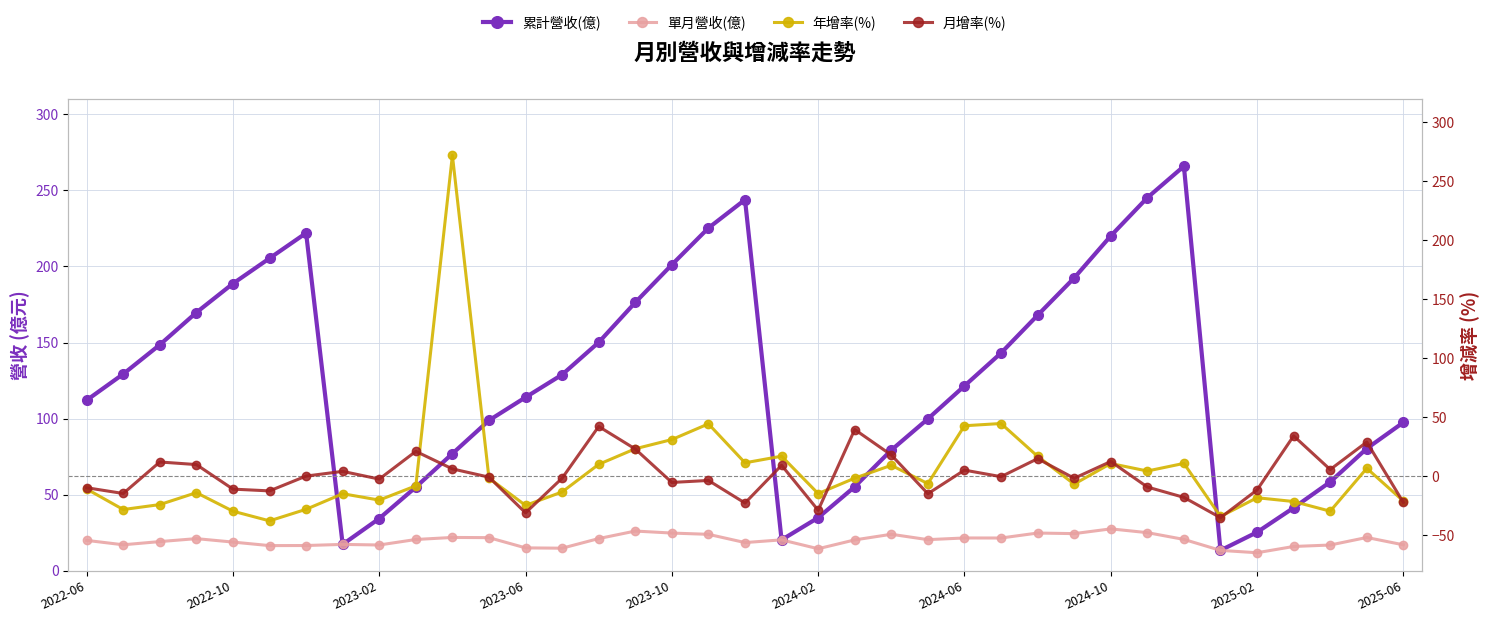

In 月增率(%), how many points are higher than both neighbors (excluding endpoints)?

12